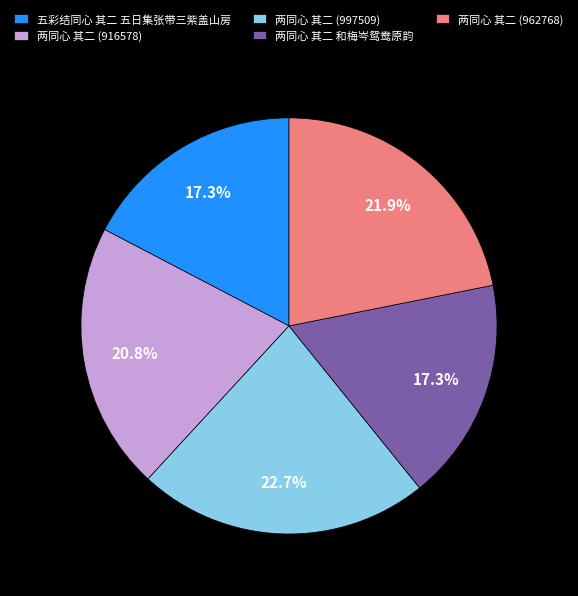

What is the ratio of the value at 两同心 其二 (916578) to the value at 两同心 其二 (997509)?

0.9